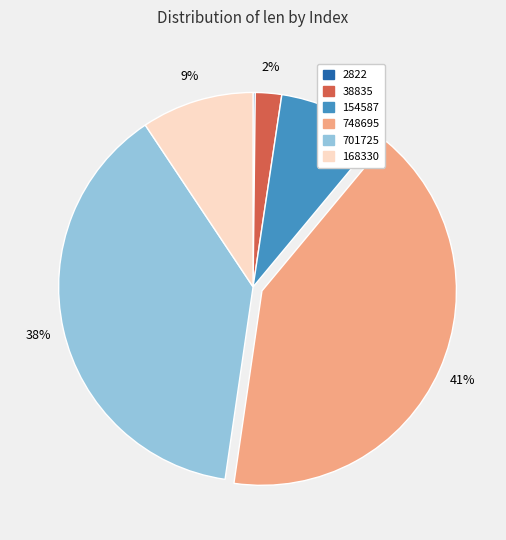

True or false: 168330 accounts for 9% of the total.

True